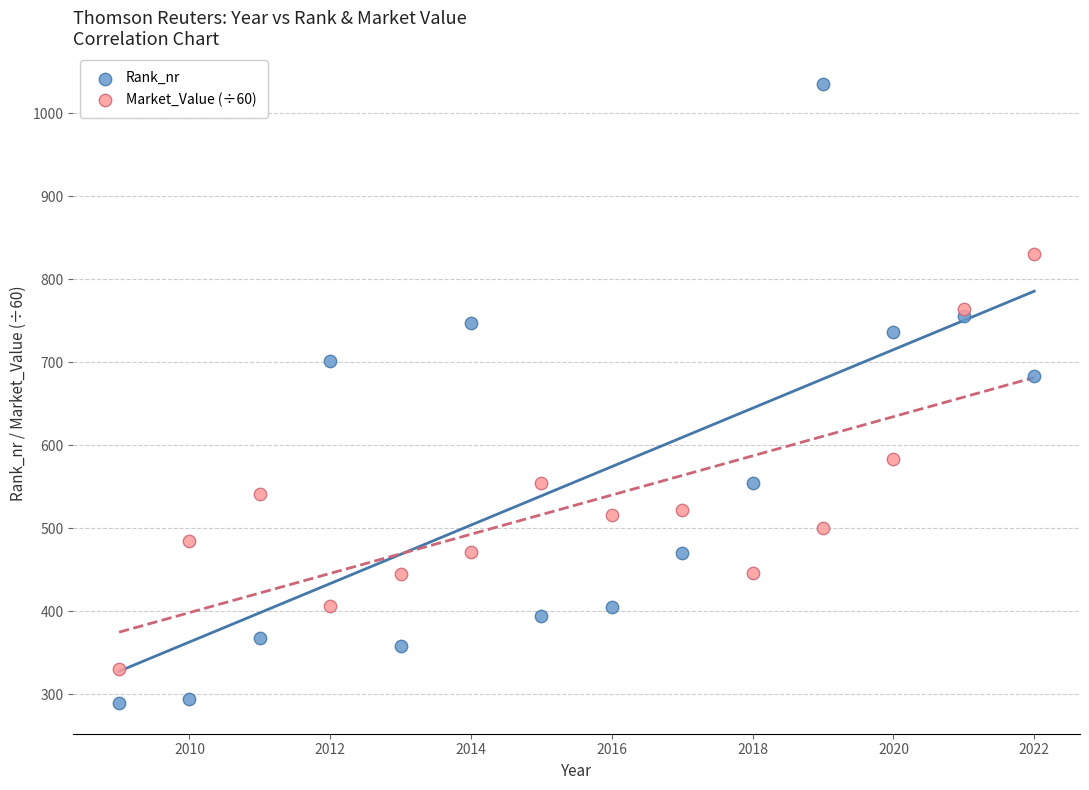

Which series has the widest spread of Y values?

Rank_nr